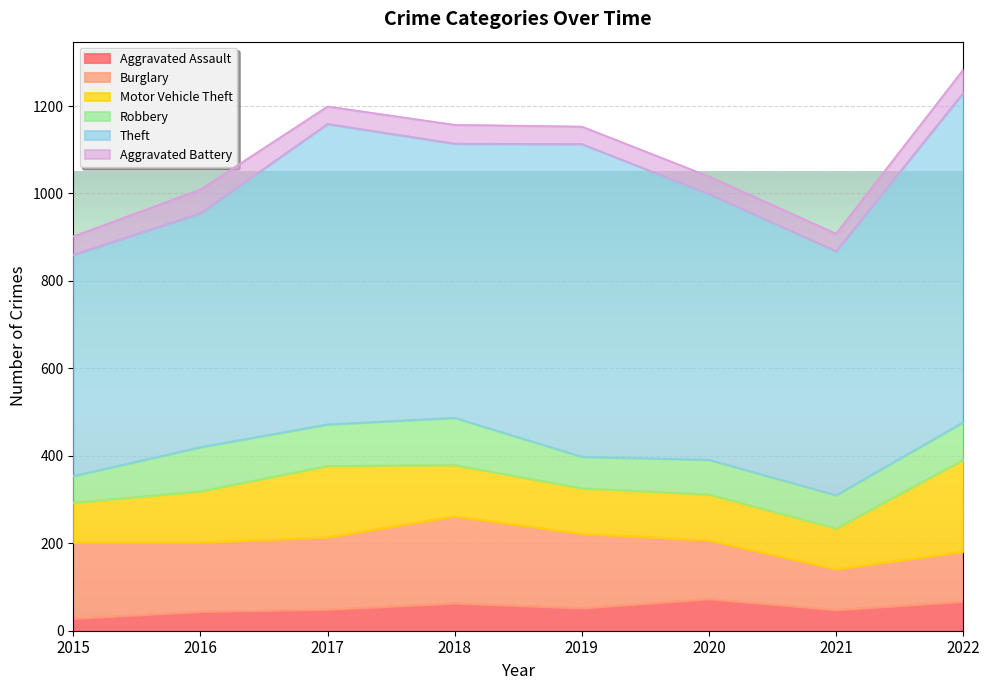

What is the approximate value of Motor Vehicle Theft at 2015?

91